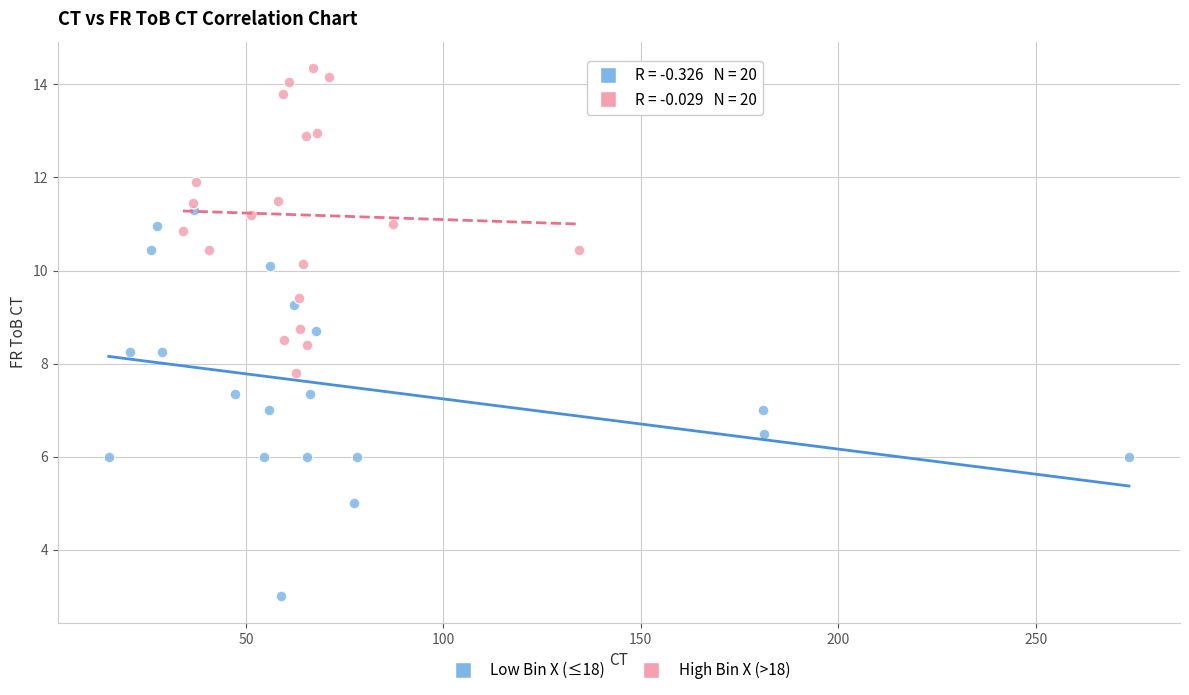

Which series contains the lowest Y value?

Low Bin X (≤18)